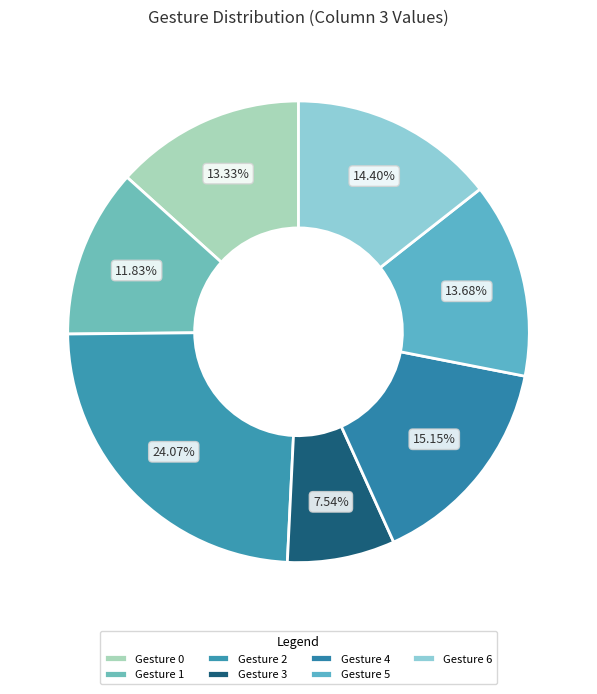

Which category has the smallest portion of the pie?

Gesture 3